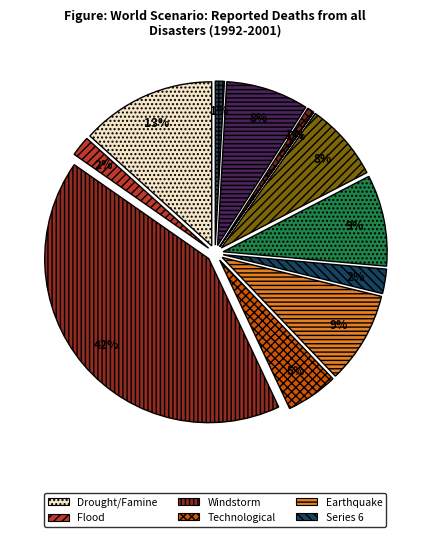

Do 5 and 0 together represent more than half of the pie?

No